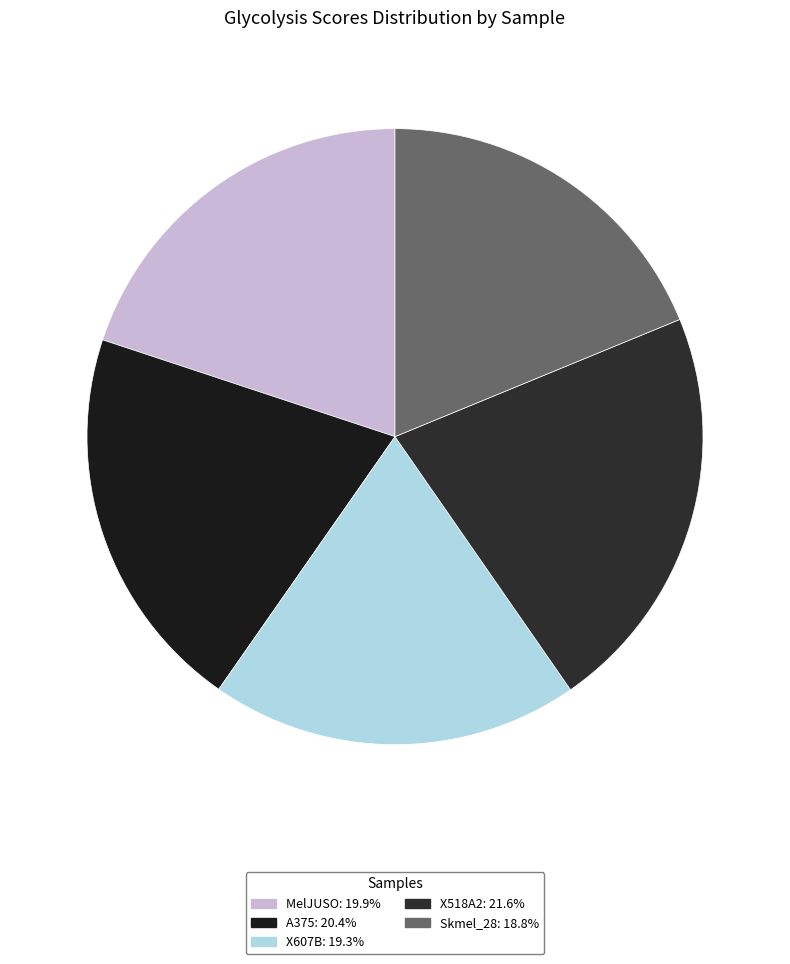

To the nearest percent, what is the average slice percentage?

20%